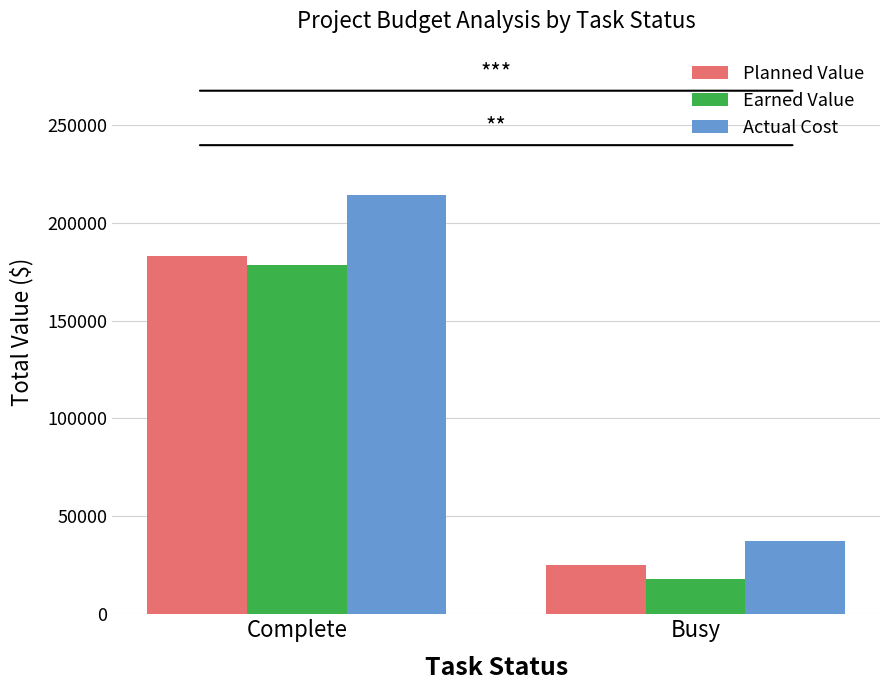

Which series changed the most between Complete and Busy?

Actual Cost